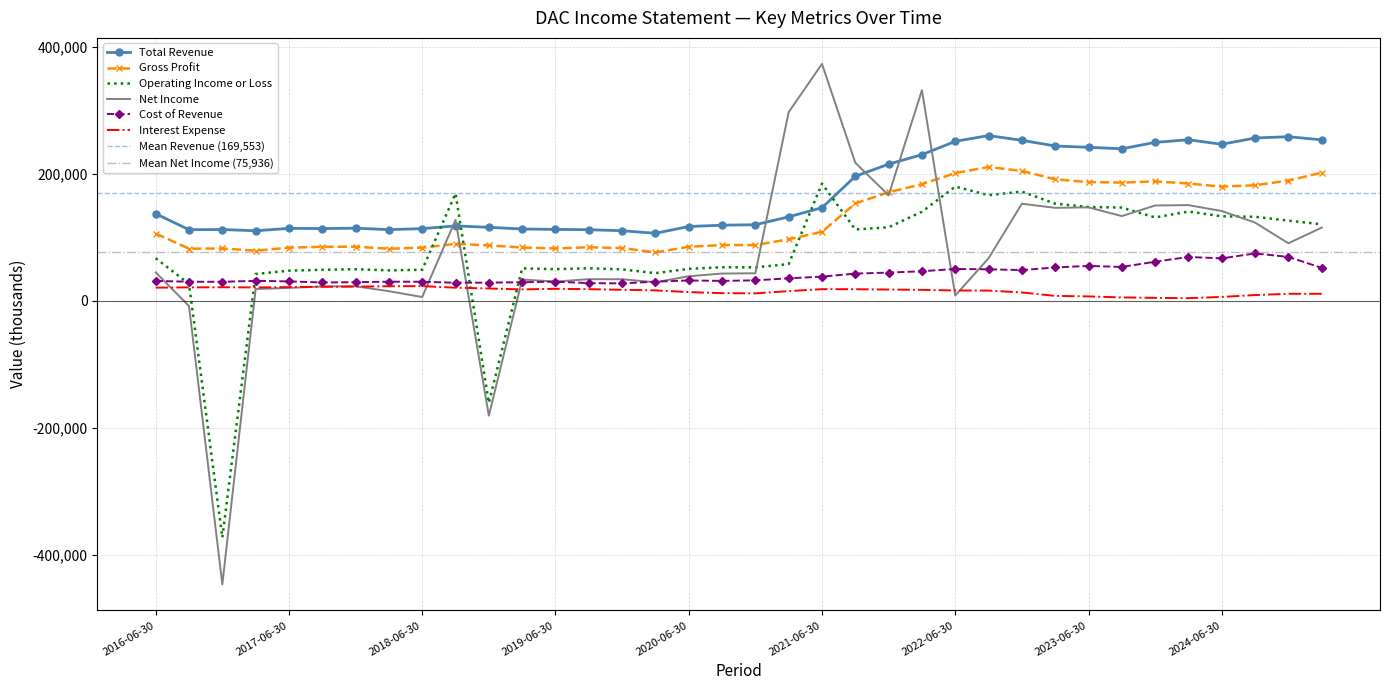

Between 2016-06-30 and 2024-09-30, which series saw the biggest shift?

Total Revenue